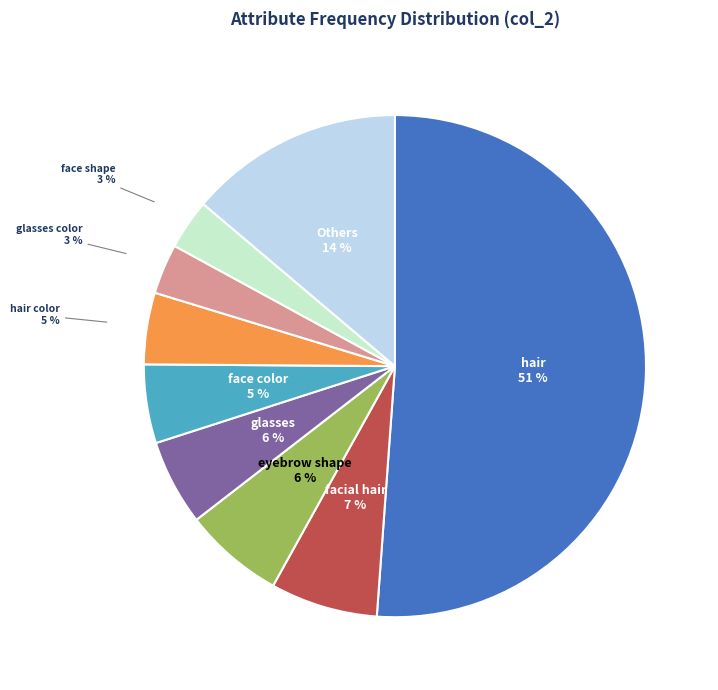

To the nearest percent, what is the difference between the largest and smallest slice percentages?

48%